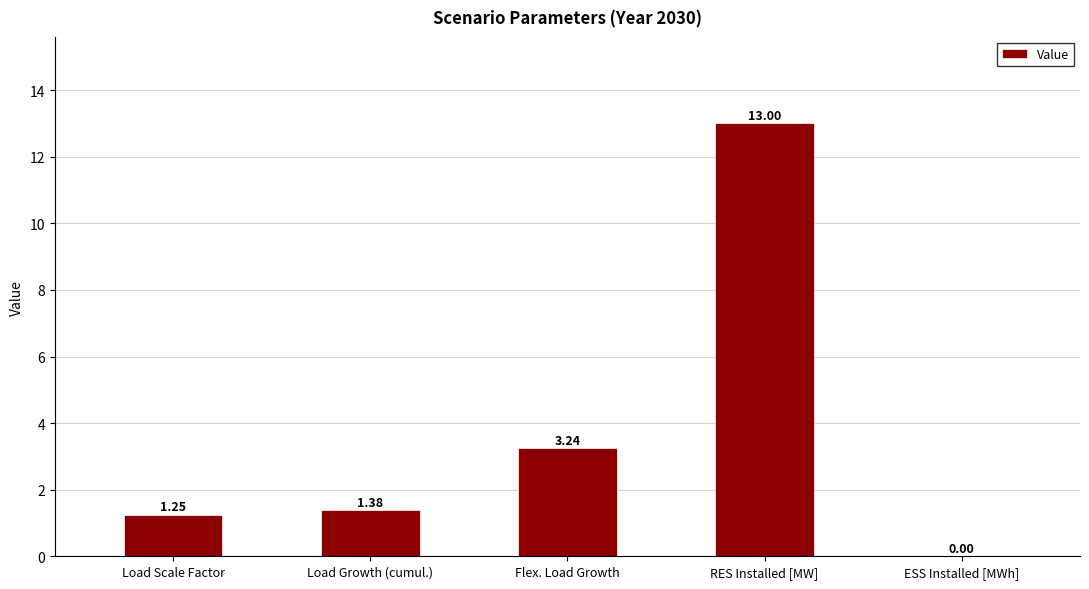

What is the sum of all values?

18.9